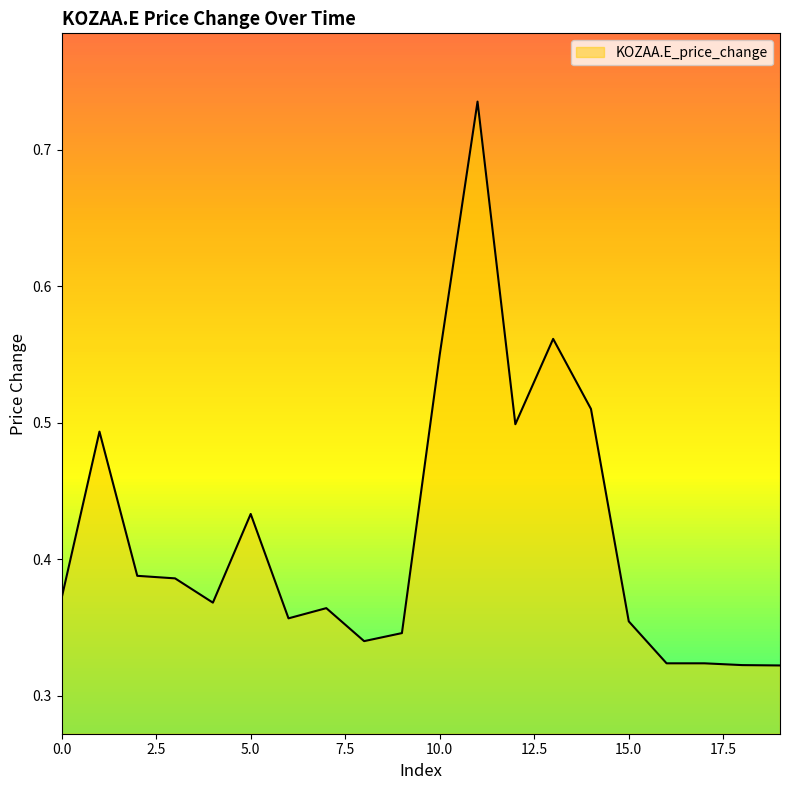

What is the greatest value displayed?

0.7